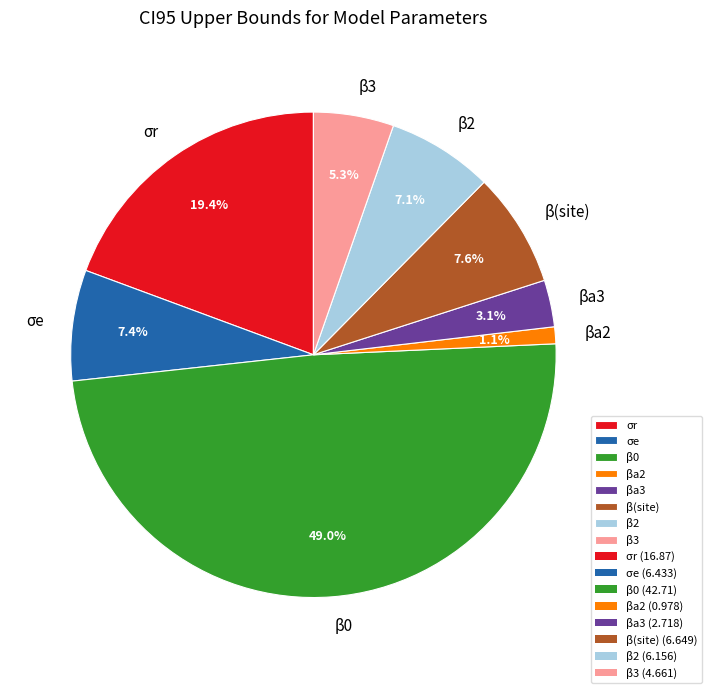

What percentage do βa3 and σe together represent?

10.5%